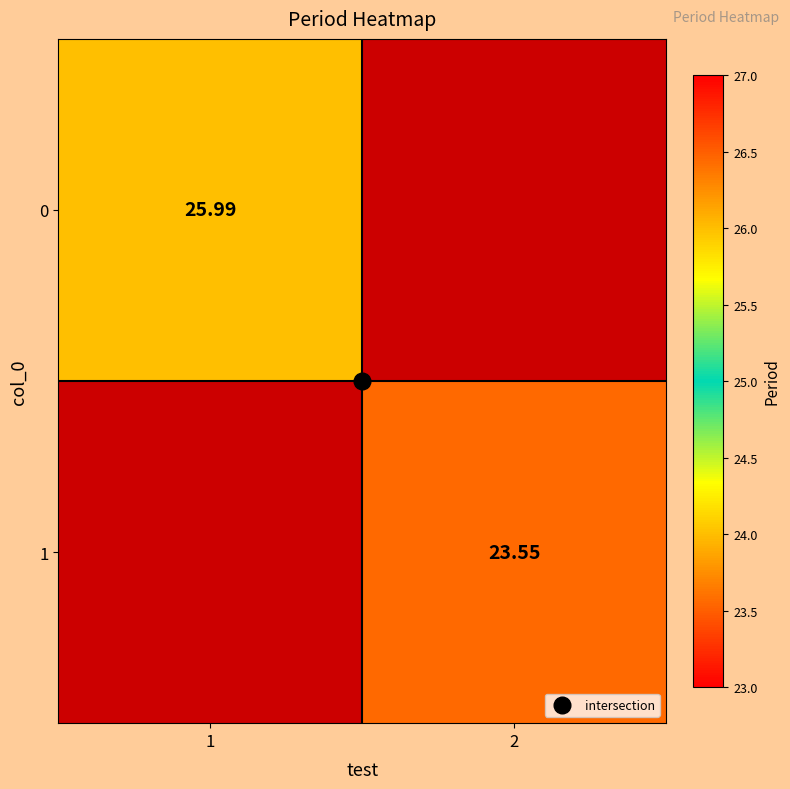

How many positive values does the 1 series have?

1